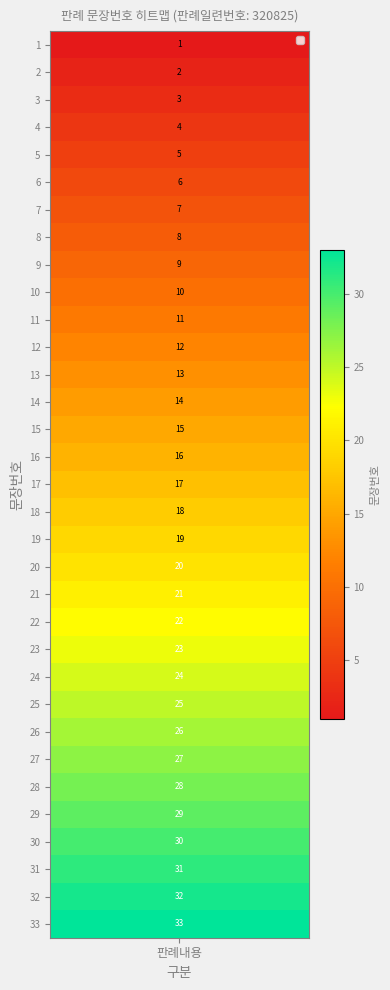

Where does the data first go above 17?

18